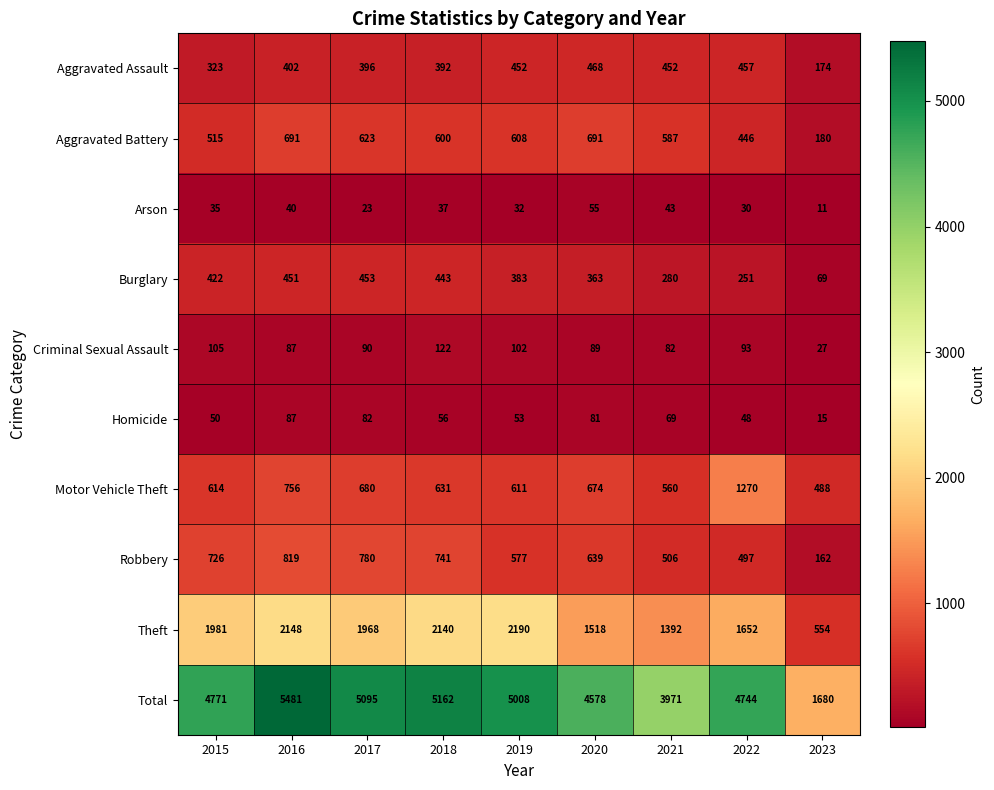

At which category does the chart reach its minimum across all series?

2023